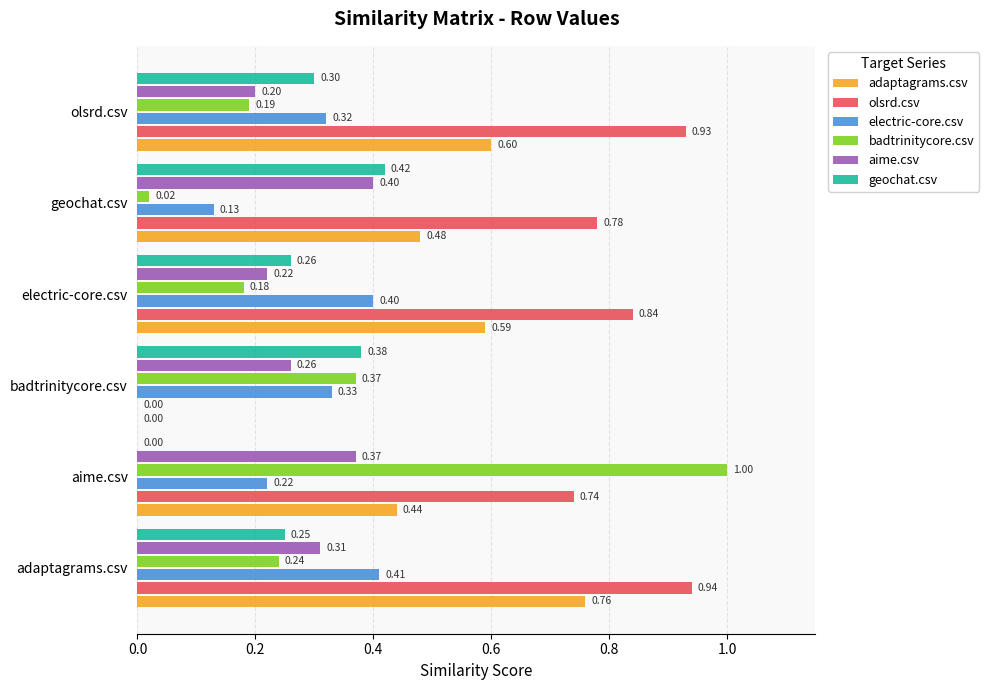

What is the maximum value shown in the chart?

1.0